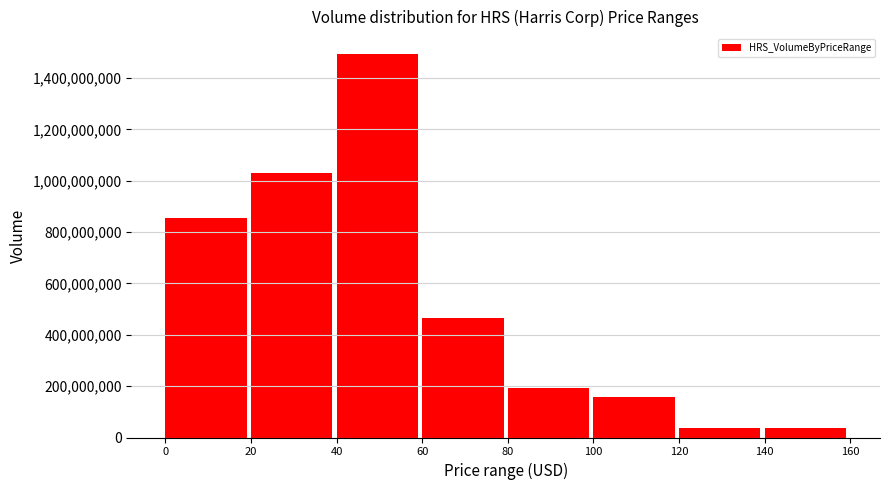

What is the maximum value shown in the chart?

1495397251